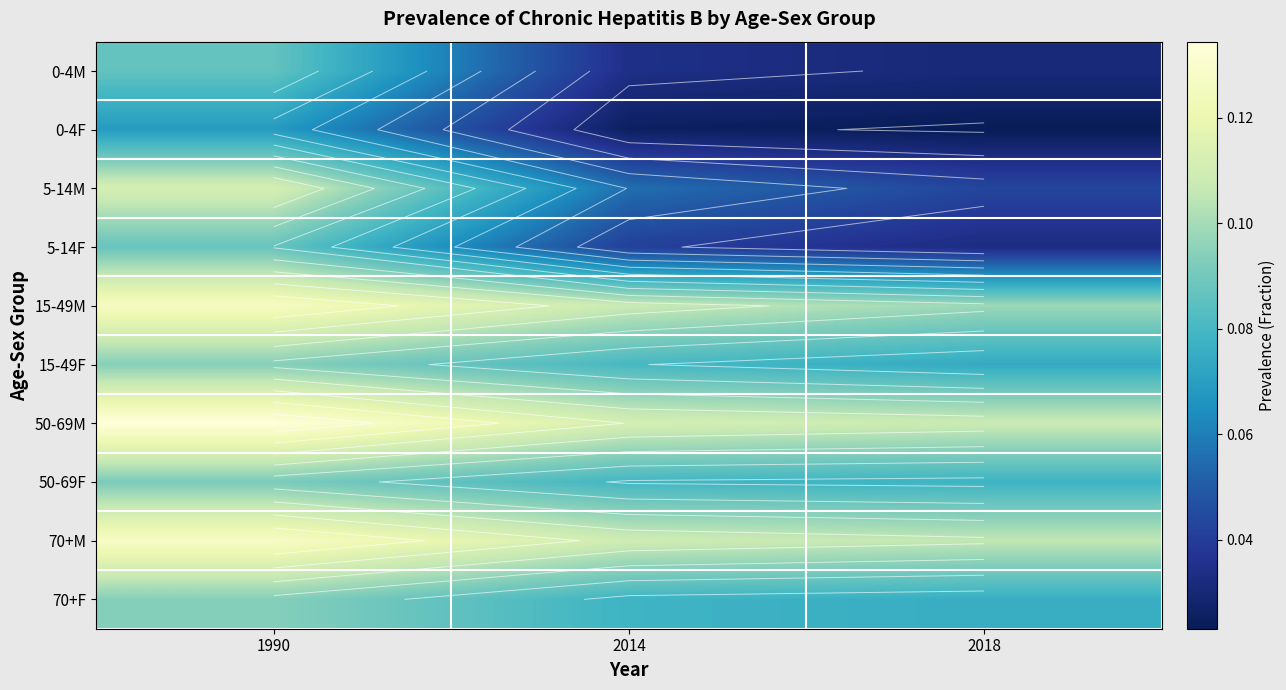

Between 2018 and 2014, which is larger?

2014